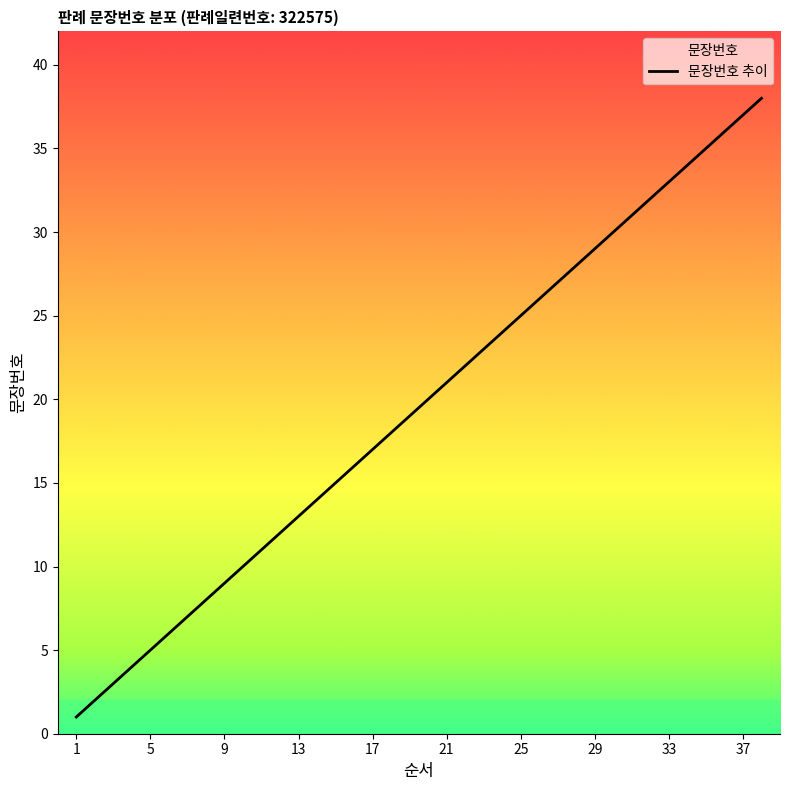

What is the maximum value shown in the chart?

38